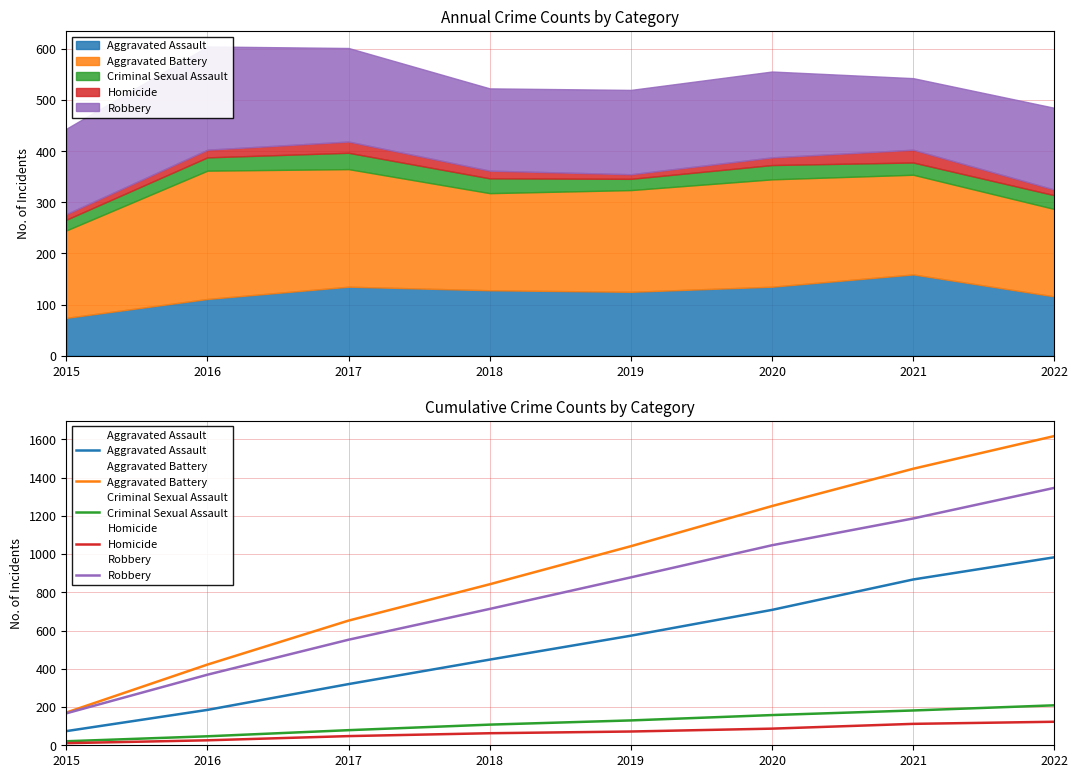

Does the chart have visible grid lines?

Yes